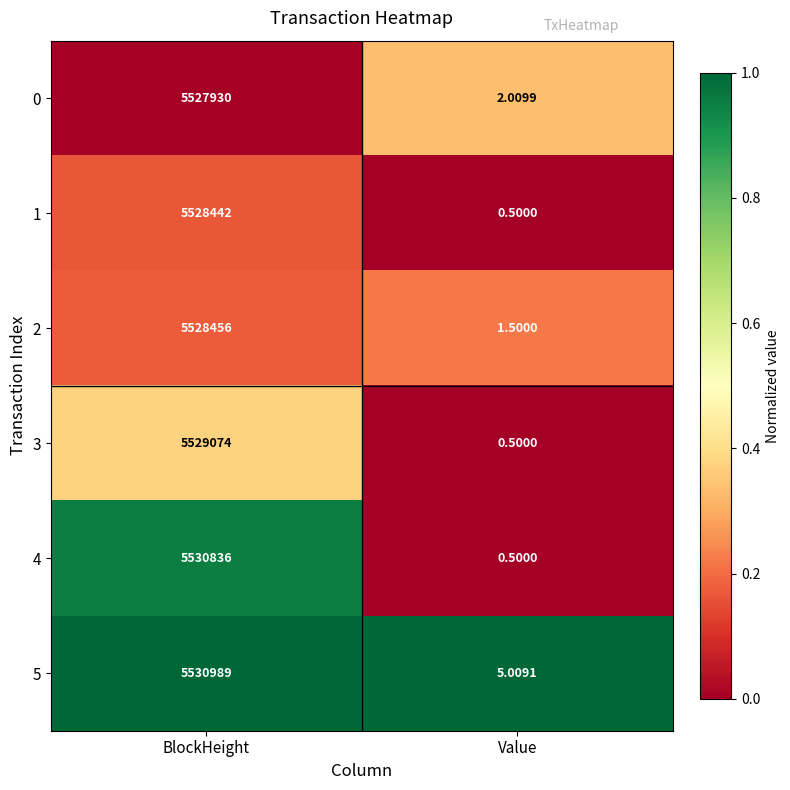

Which series has the largest range (max minus min)?

5